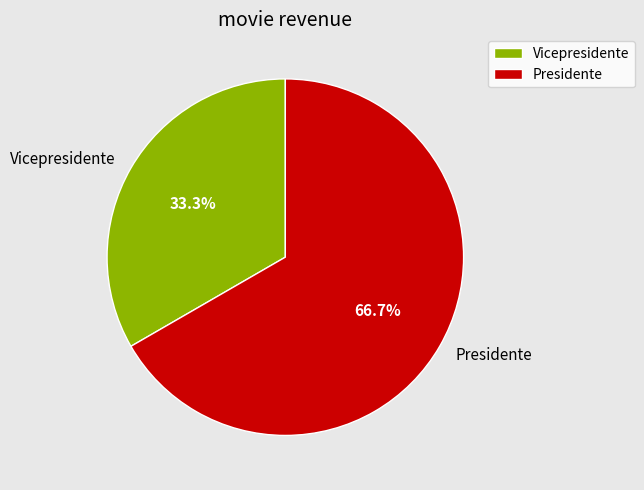

What percentage is the Presidente slice, to the nearest percent?

67%